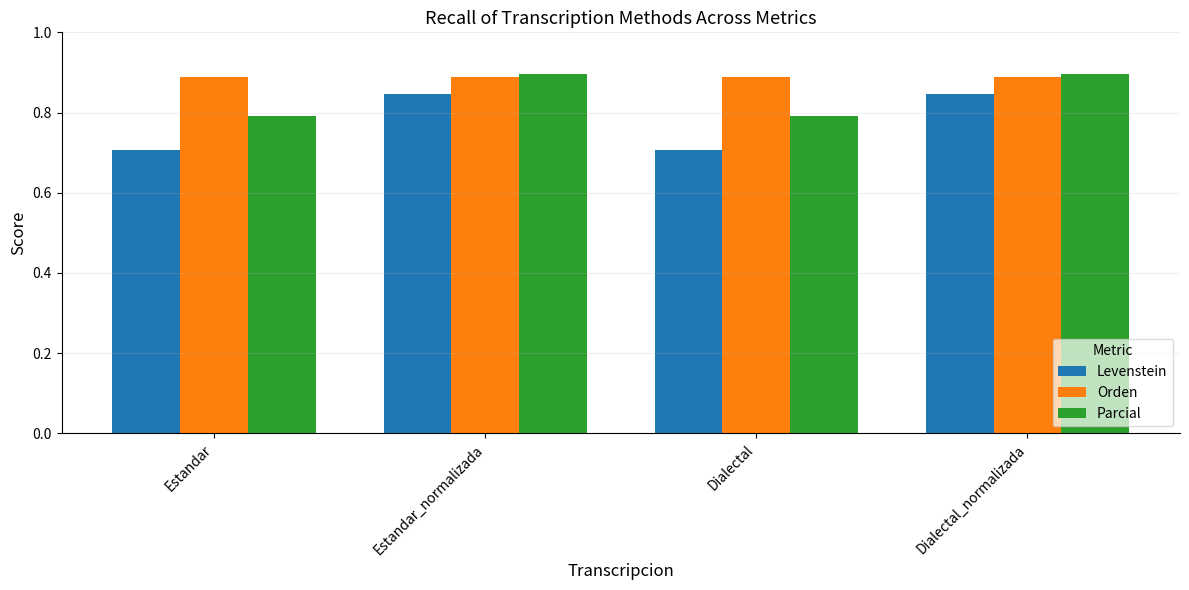

What is the minimum value shown in the chart?

70.7